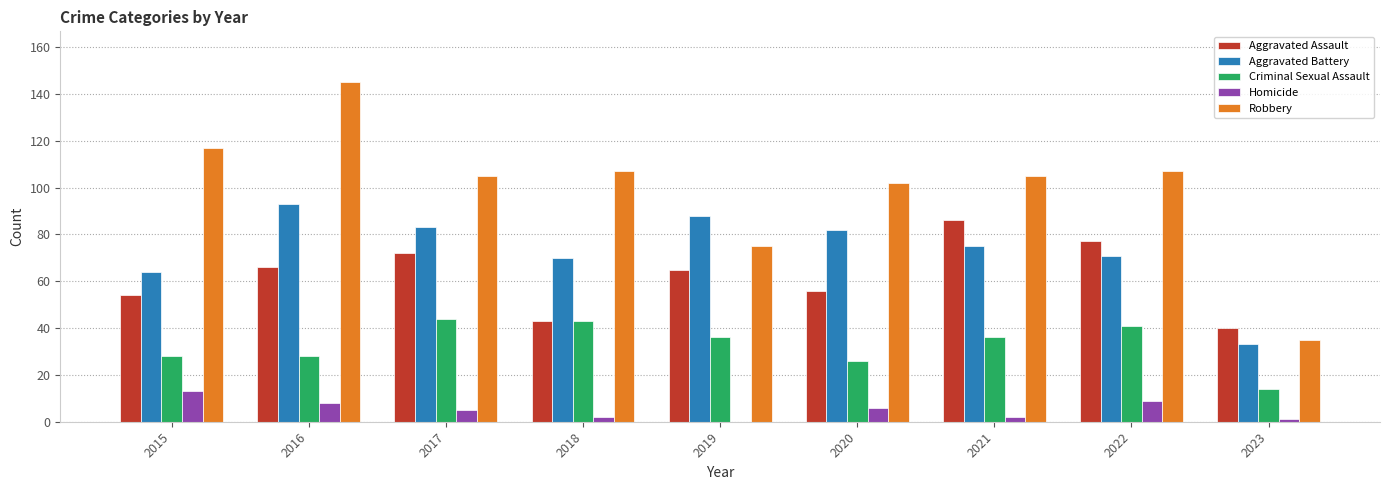

What is the average value of the Criminal Sexual Assault series?

33